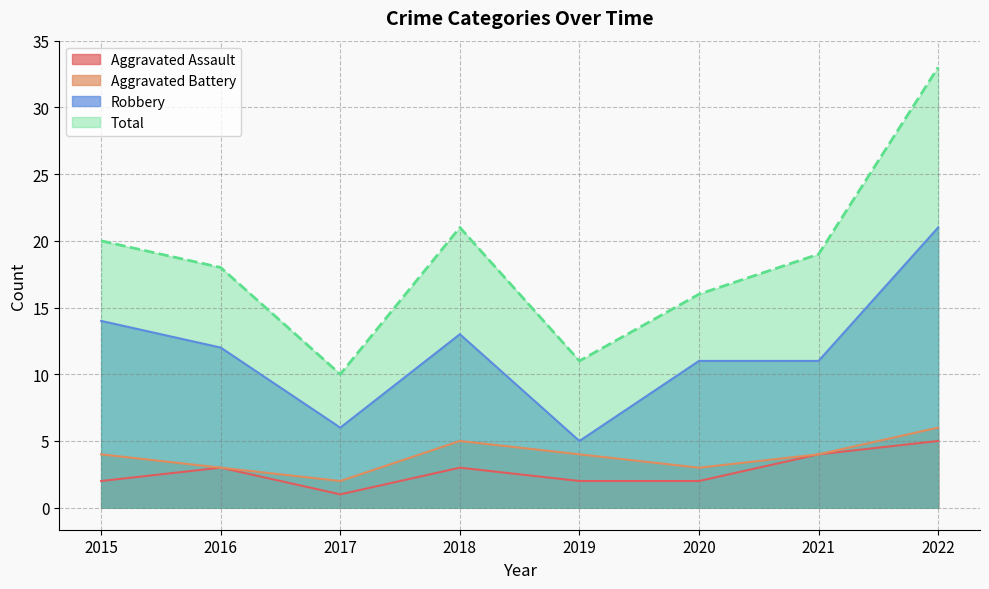

Reading right to left, what are all the values shown in this chart?

Aggravated Assault: 2022=5	2021=4	2020=2	2019=2	2018=3	2017=1	2016=3	2015=2
Aggravated Battery: 2022=6	2021=4	2020=3	2019=4	2018=5	2017=2	2016=3	2015=4
Robbery: 2022=21	2021=11	2020=11	2019=5	2018=13	2017=6	2016=12	2015=14
Total: 2022=33	2021=19	2020=16	2019=11	2018=21	2017=10	2016=18	2015=20